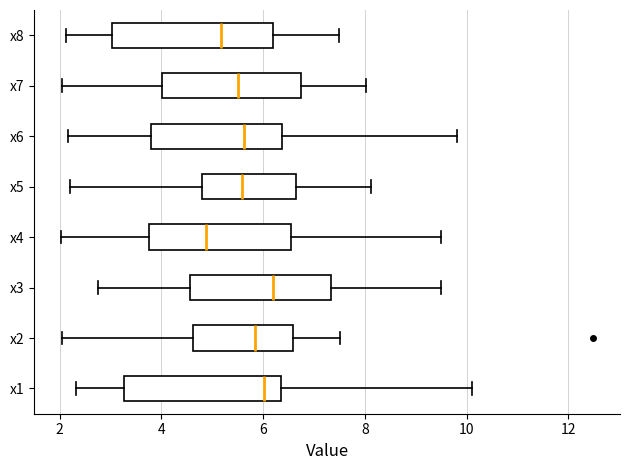

Reading bottom to top, transcribe this box plot: for each box, give where its median line is, the range the box spans, and where its two whiskers end, as read against the x-axis. The values are not printed on the chart, so give them approximately, as read against the axis.

x1: median 6.0, box 3.2 to 6.4, whiskers 2.4 to 10.2
x2: median 5.8, box 4.6 to 6.6, whiskers 2.0 to 7.6
x3: median 6.2, box 4.6 to 7.4, whiskers 2.8 to 9.4
x4: median 4.8, box 3.8 to 6.6, whiskers 2.0 to 9.4
x5: median 5.6, box 4.8 to 6.6, whiskers 2.2 to 8.2
x6: median 5.6, box 3.8 to 6.4, whiskers 2.2 to 9.8
x7: median 5.6, box 4.0 to 6.8, whiskers 2.0 to 8.0
x8: median 5.2, box 3.0 to 6.2, whiskers 2.2 to 7.4